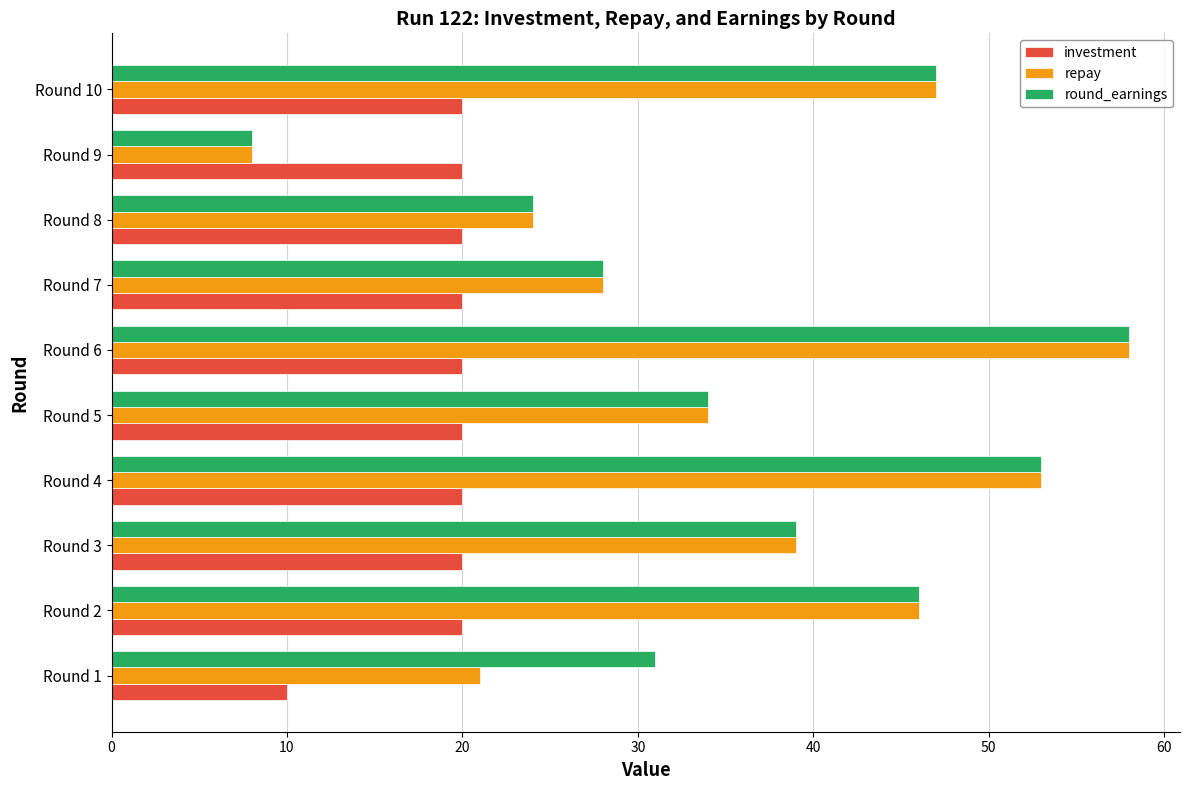

At which label does round_earnings reach its peak?

Round 6